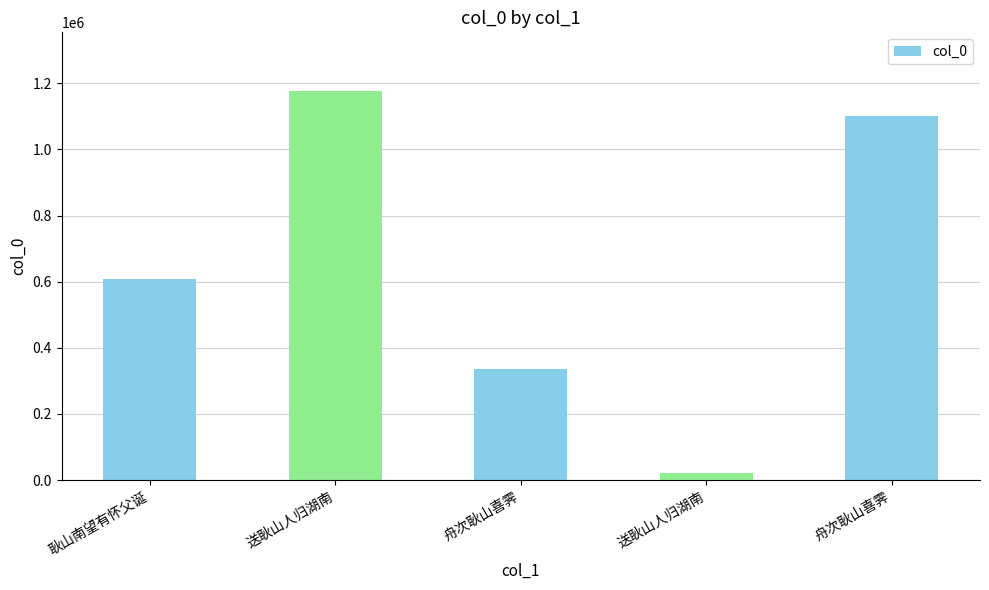

What is the label of the 5th bar from the left?

舟次耿山喜霁